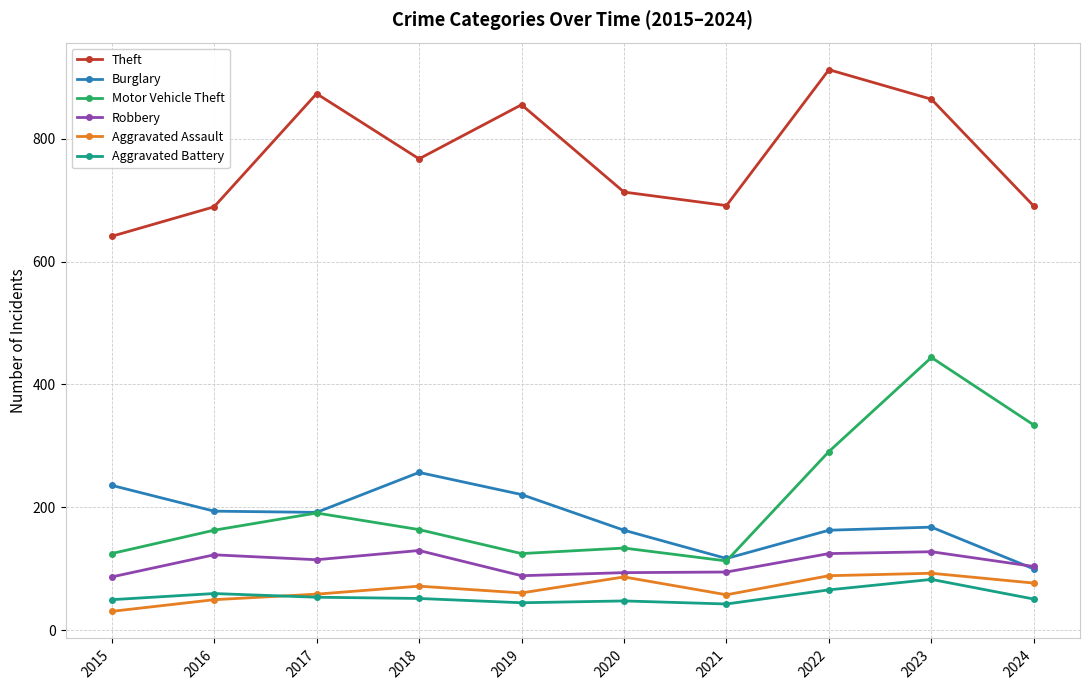

How many interior local peaks does the Theft series have?

3